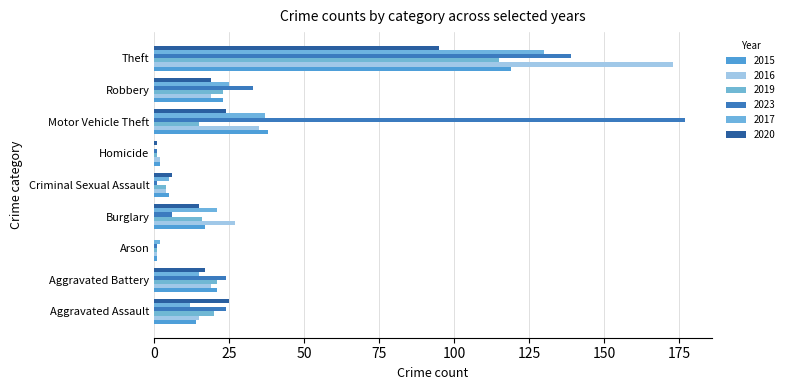

Is the value of 2016 at Criminal Sexual Assault greater than the value of 2017 at Criminal Sexual Assault?

No